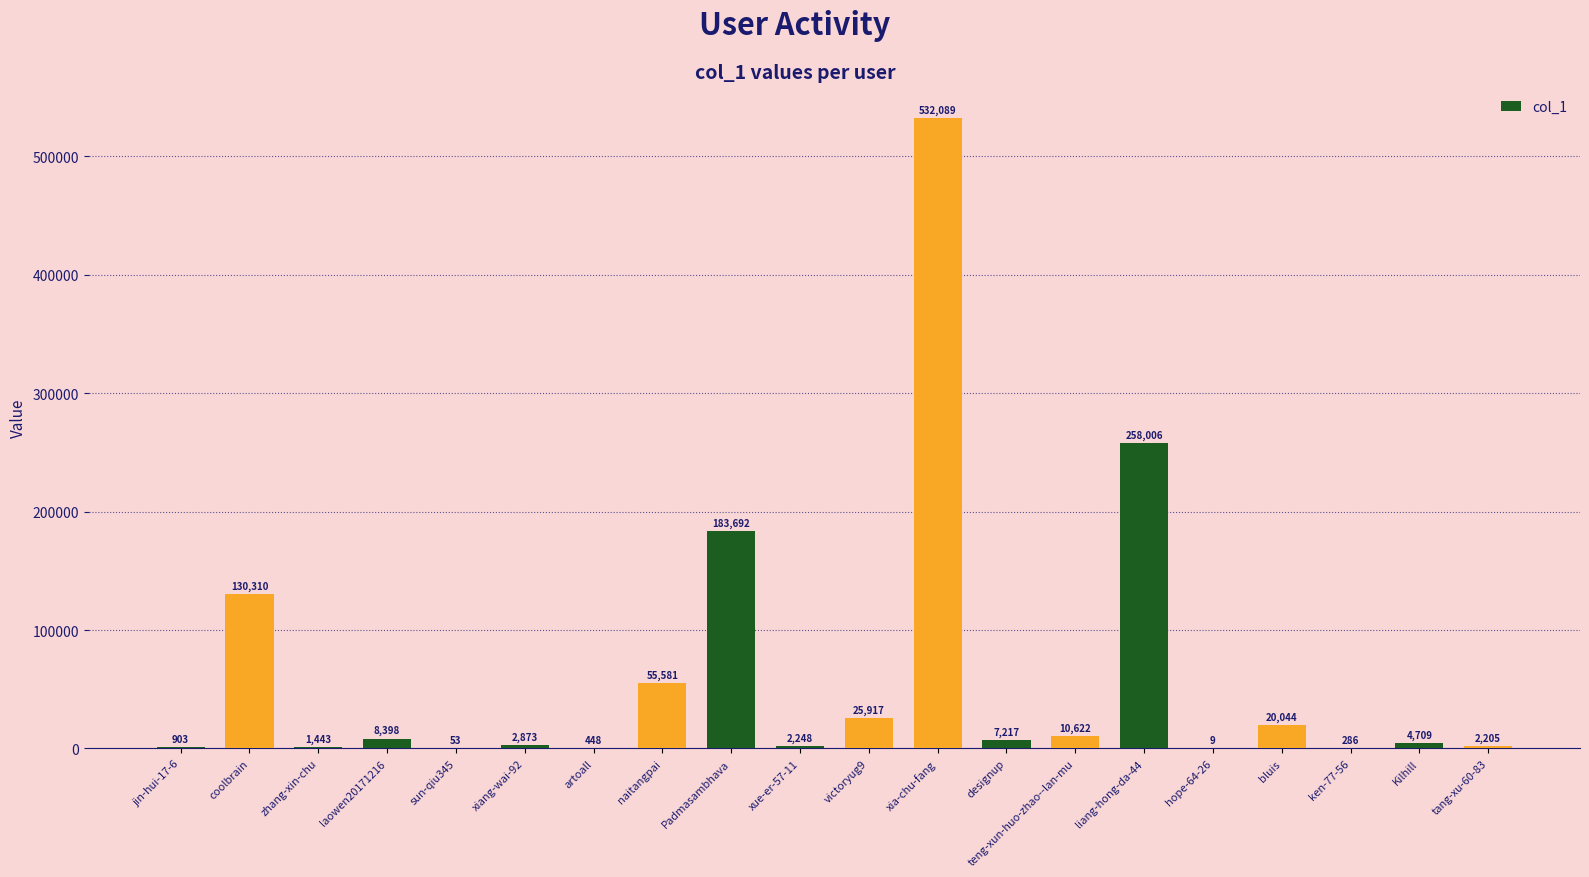

Reading right to left, transcribe all the data shown in this chart.

2205	4709	286	20044	9	258006	10622	7217	532089	25917	2248	183692	55581	448	2873	53	8398	1443	130310	903